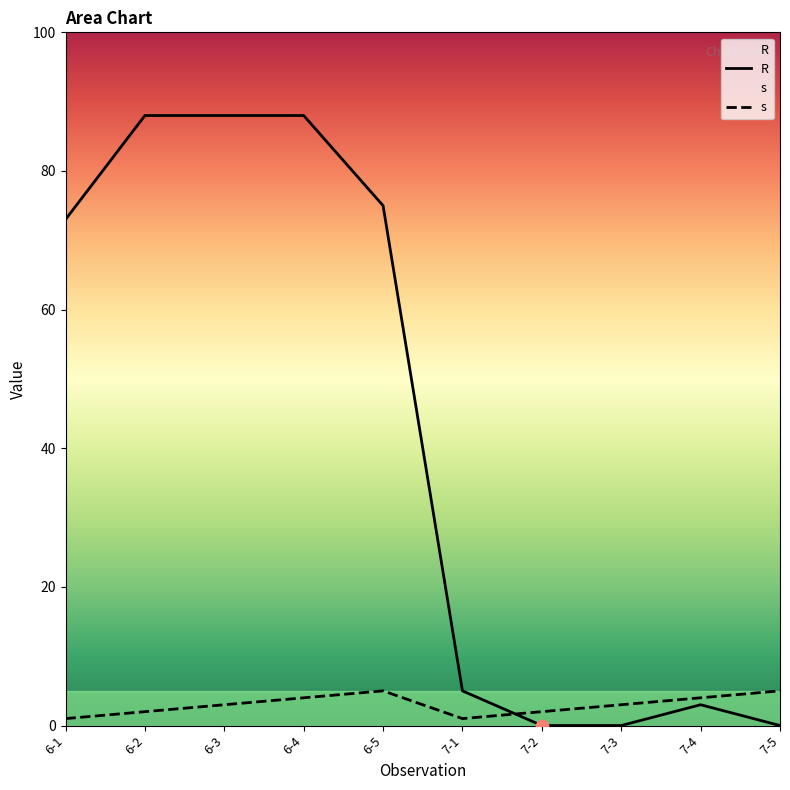

Is the value of s at 6-1 greater than the value of R at 6-3?

No